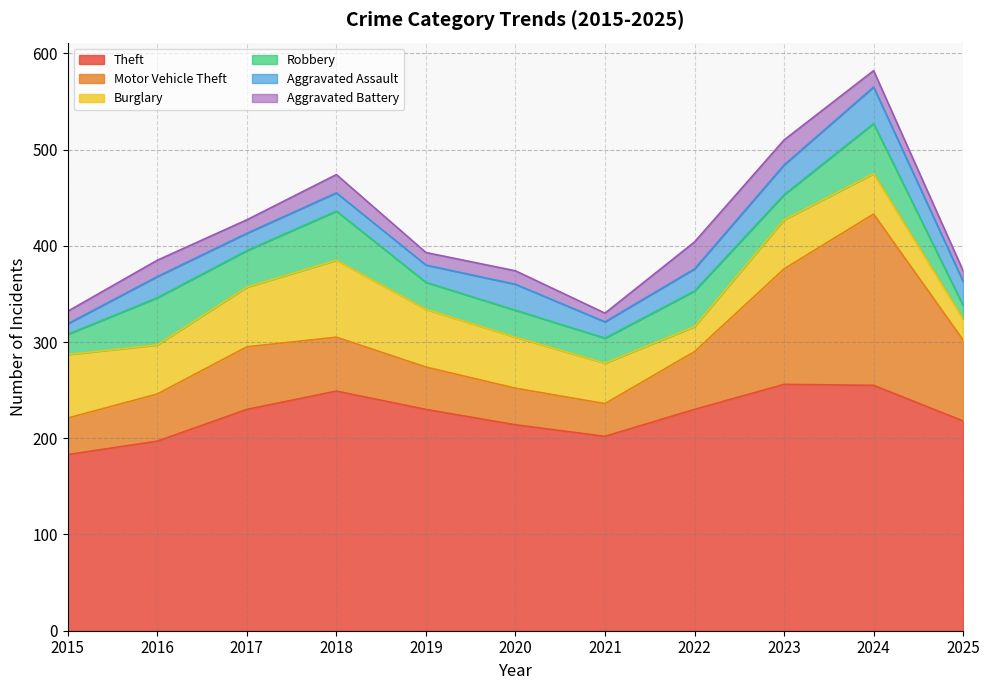

Between 2019 and 2024, which is larger?

2024